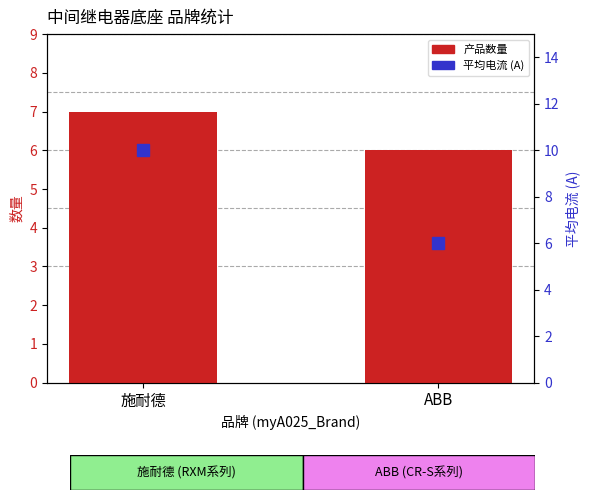

Which has a higher value, 施耐德 or ABB?

施耐德